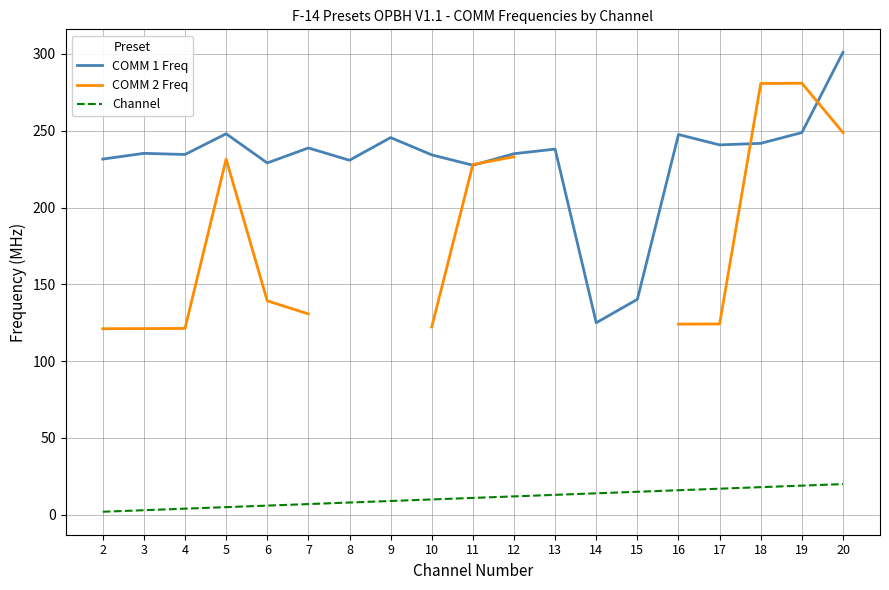

At which label is COMM 1 Freq closest to 213?

11